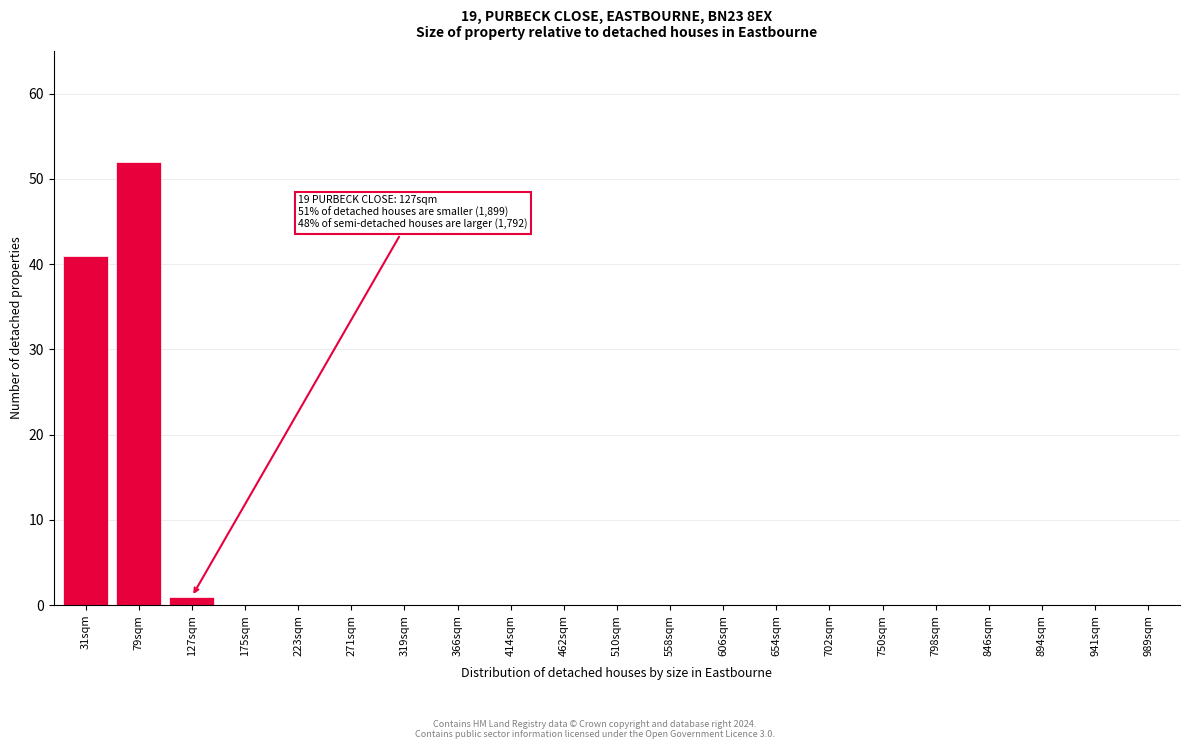

Reading left to right, list all the values displayed in this chart.

31sqm=41	79sqm=52	127sqm=1	175sqm=0	223sqm=0	271sqm=0	319sqm=0	366sqm=0	414sqm=0	462sqm=0	510sqm=0	558sqm=0	606sqm=0	654sqm=0	702sqm=0	750sqm=0	798sqm=0	846sqm=0	894sqm=0	941sqm=0	989sqm=0